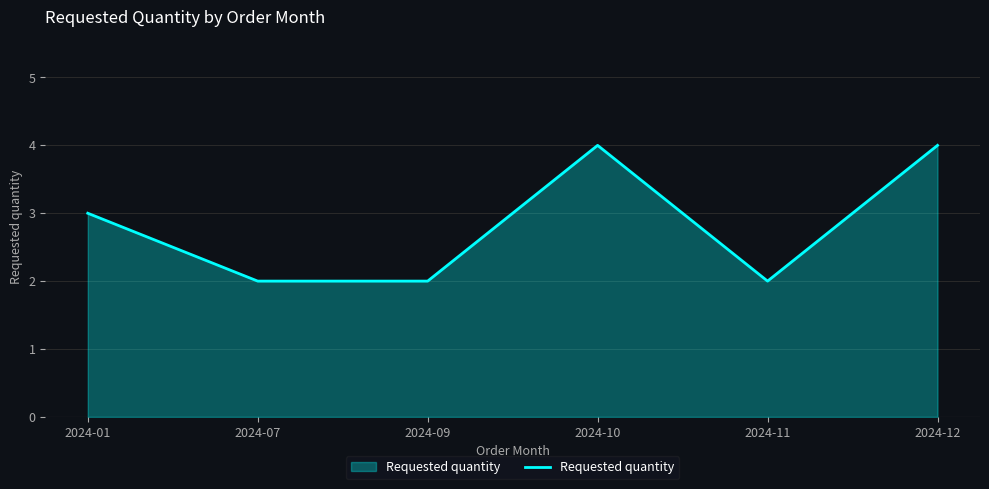

What is the difference between the maximum and minimum values?

2